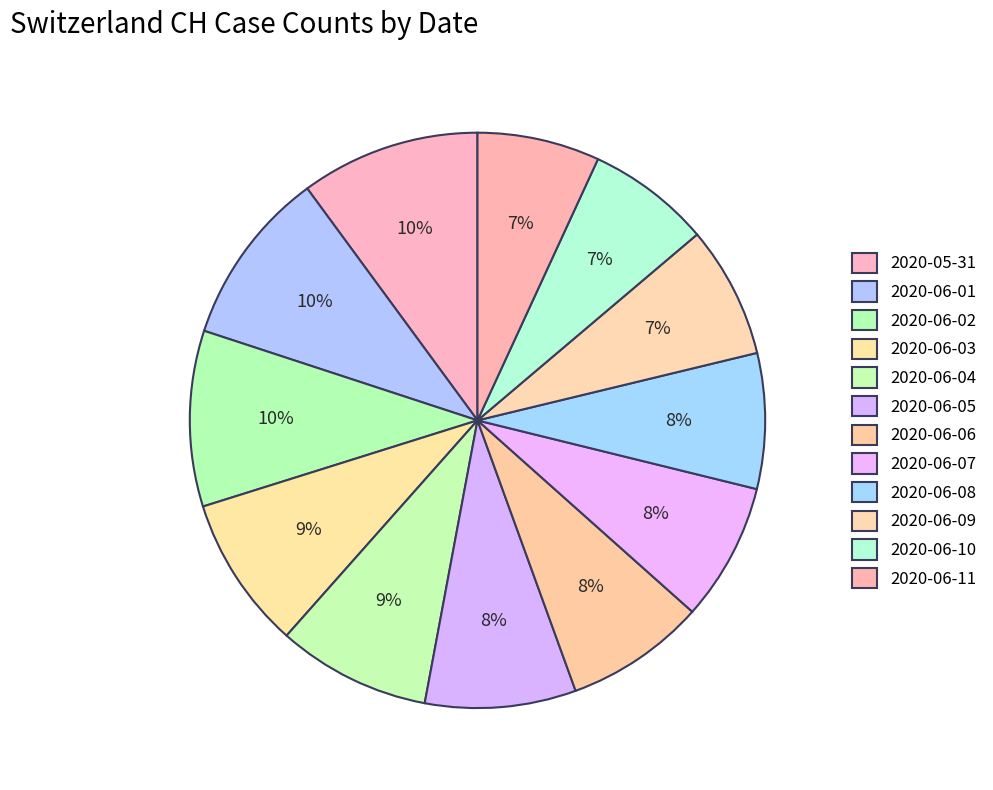

How many segments does this pie chart have?

12